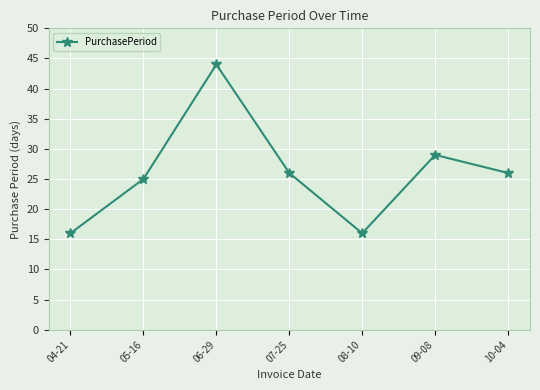

What is the difference between the second highest and second lowest values?

13